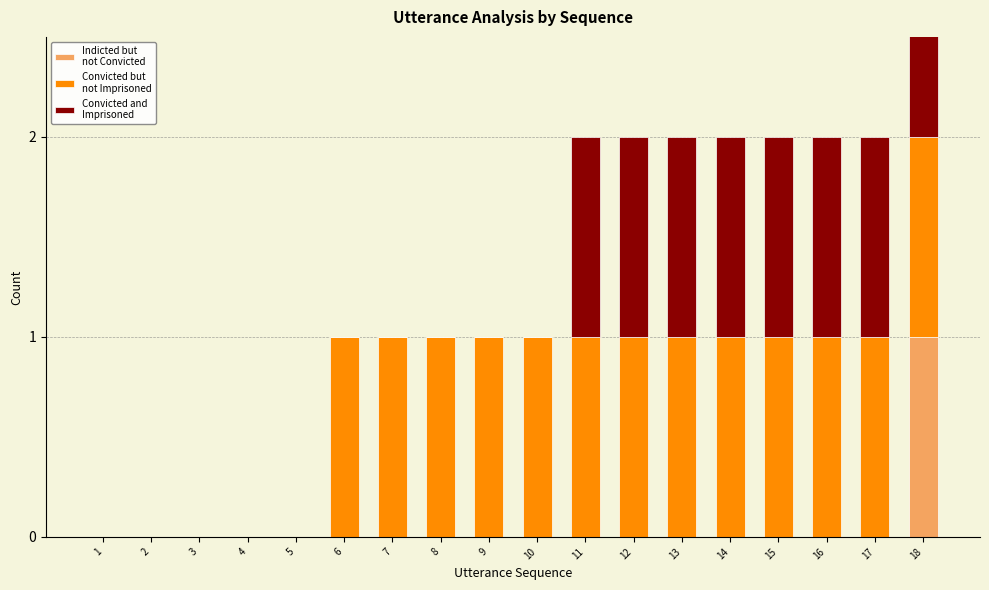

Which series has the largest total across all categories?

Convicted but
not Imprisoned